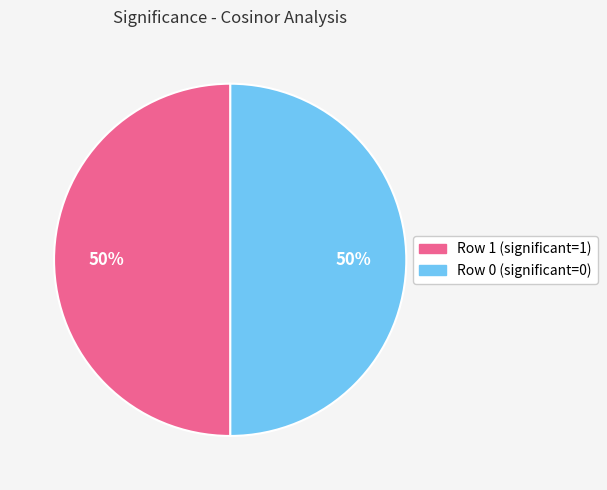

To the nearest percent, what is the average slice percentage?

50%